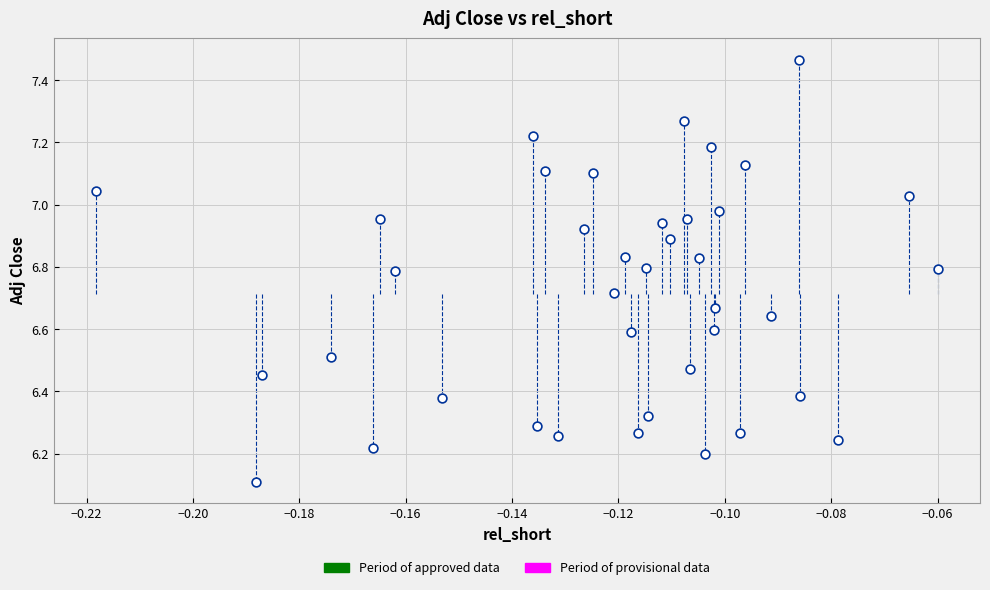

What Y value in the scatter plot is closest to 6?

6.1